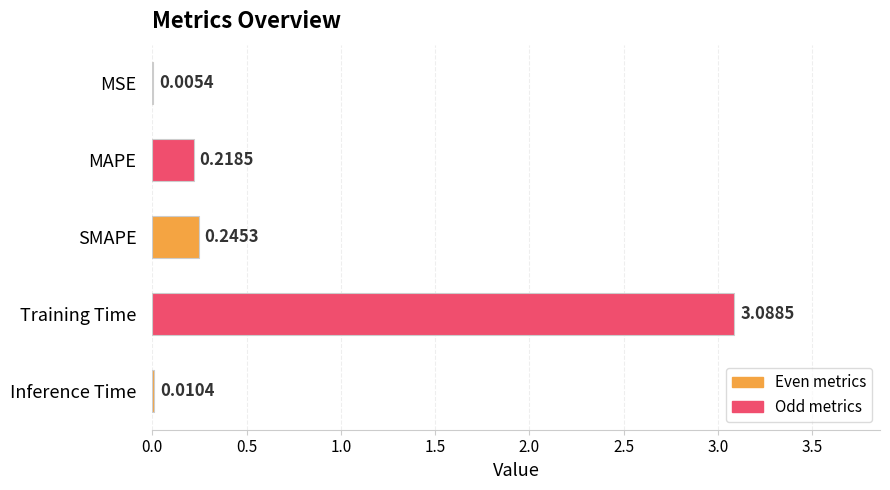

Which has a higher value, MSE or Training Time?

Training Time